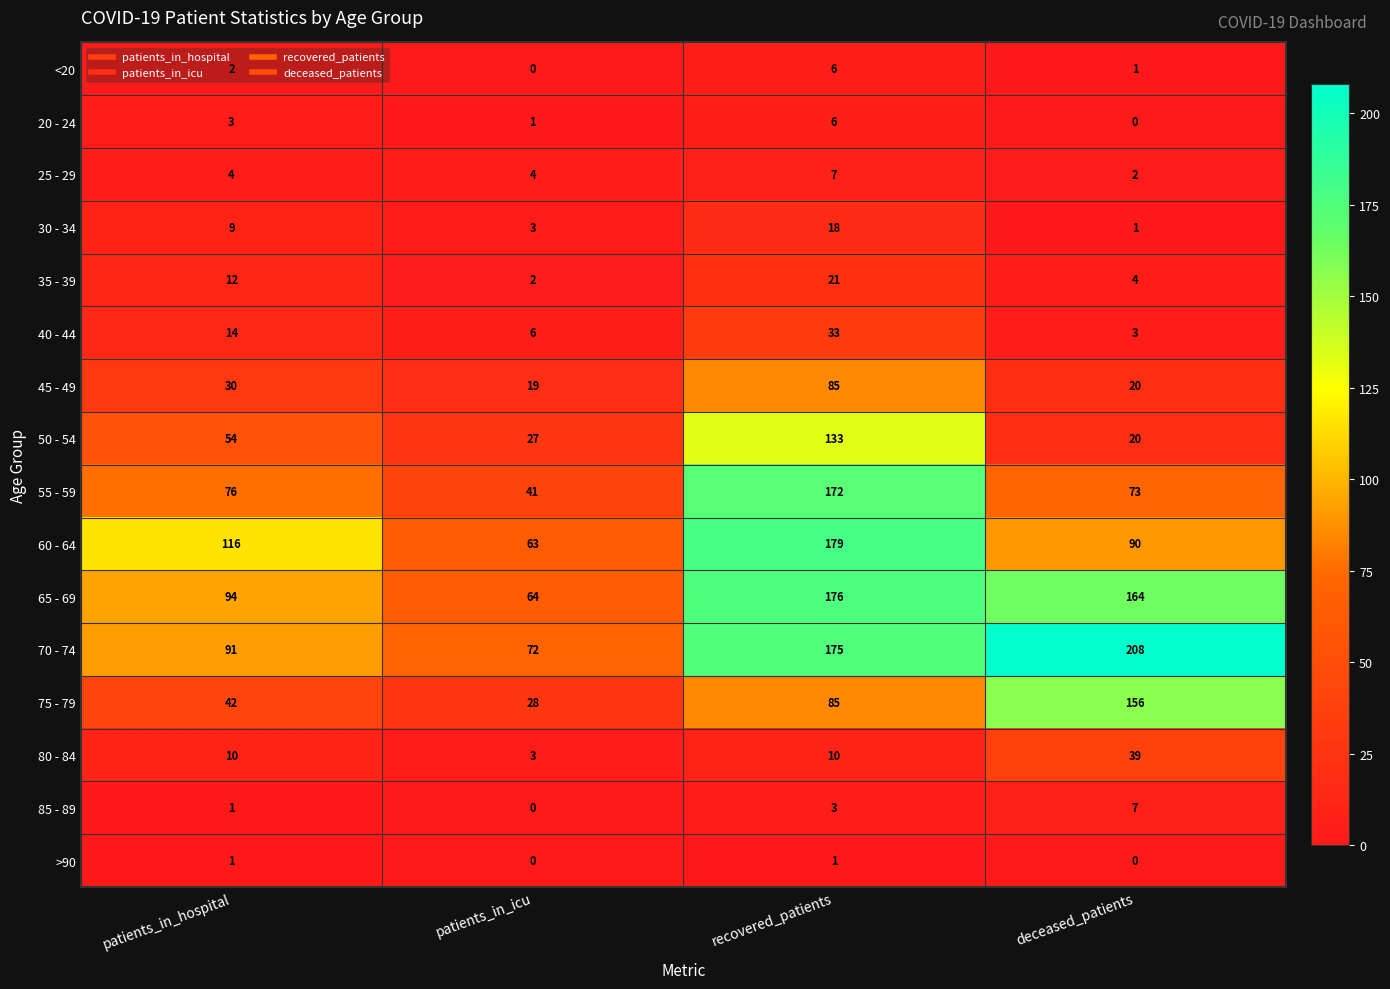

What is the greatest value displayed?

208